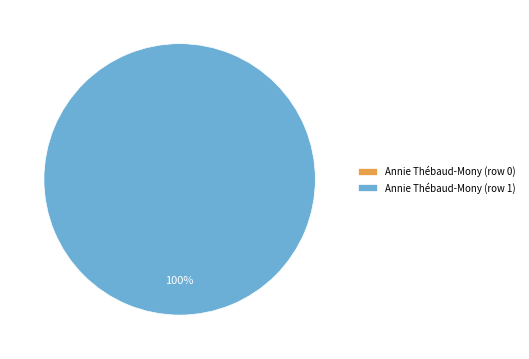

Which category has the biggest portion of the pie?

Annie Thébaud-Mony (row 1)